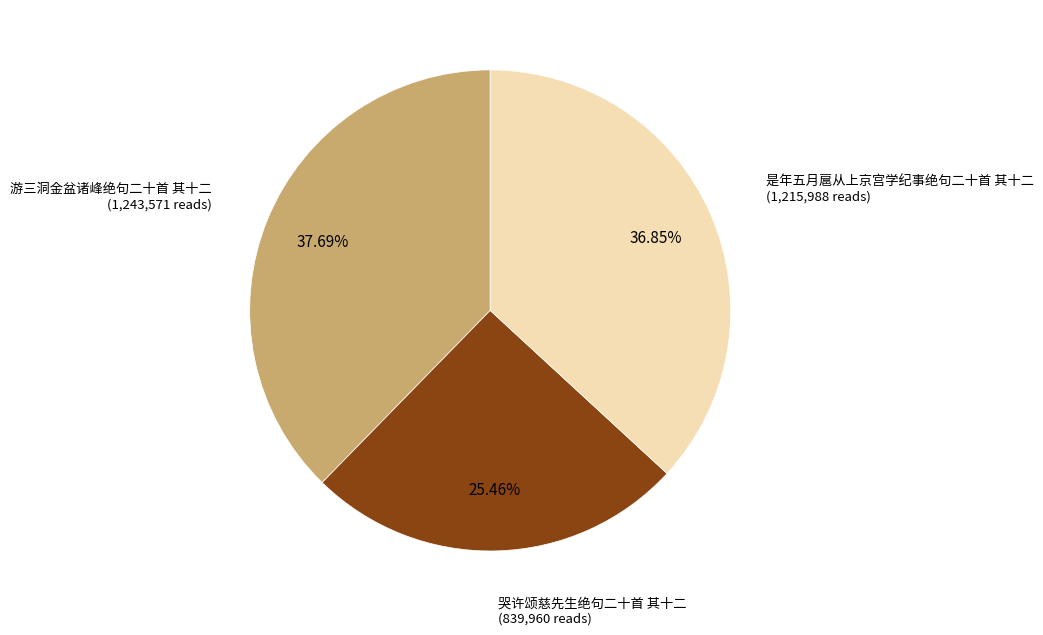

Which category has the biggest portion of the pie?

游三洞金盆诸峰绝句二十首 其十二